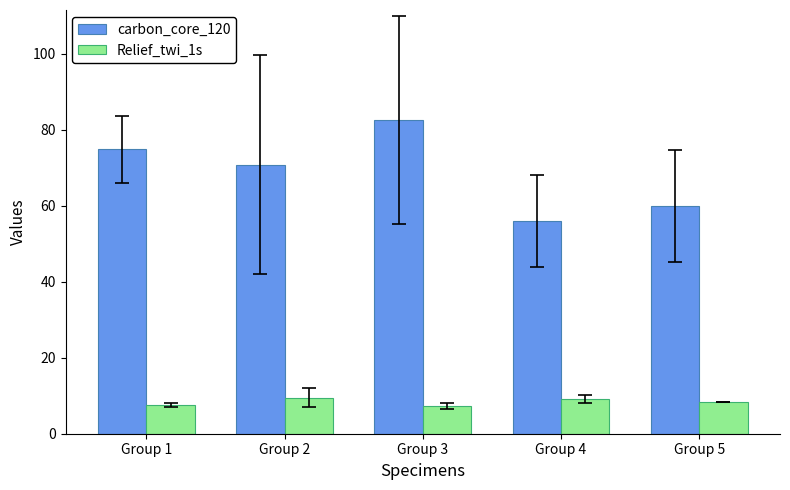

Which series changed the most between Group 4 and Group 5?

carbon_core_120